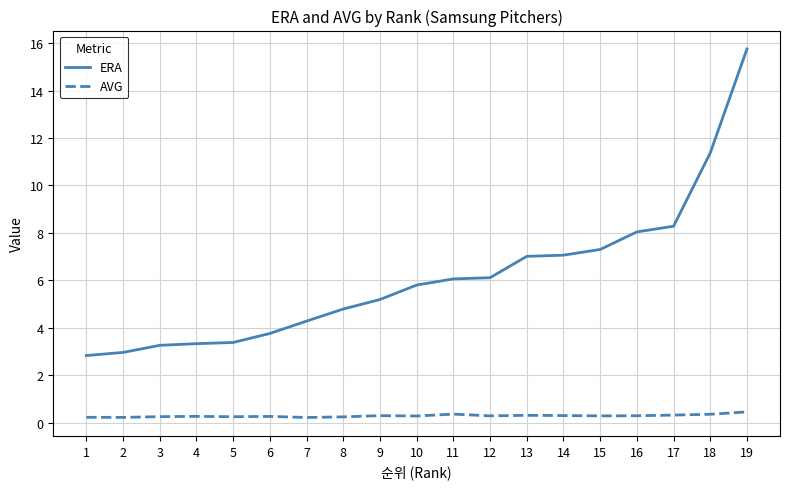

Is this an area chart (filled region under the line)?

No